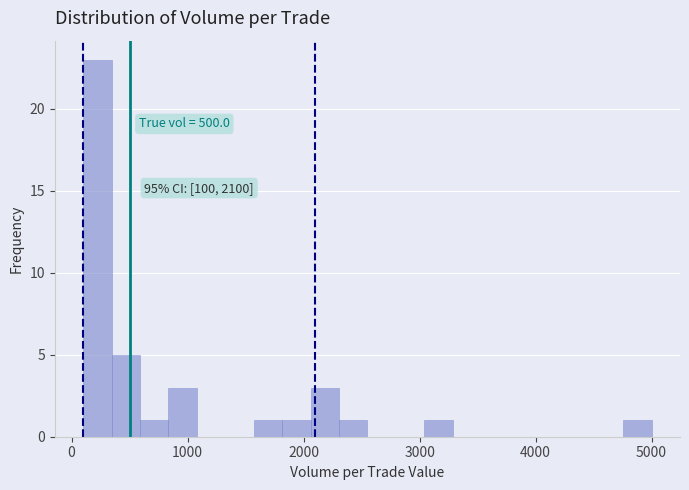

Around what value on the x-axis is the tallest bar? Give the approximate position of its centre, as read against the axis.

200